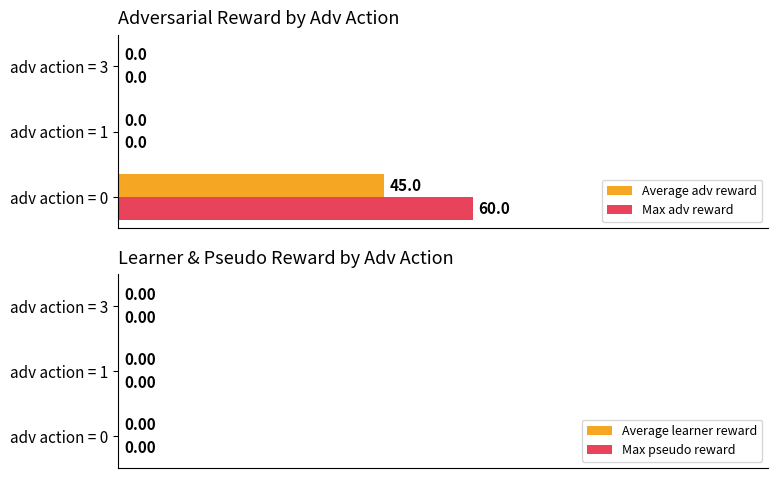

How many Max adv reward values are between 0 and 60?

3